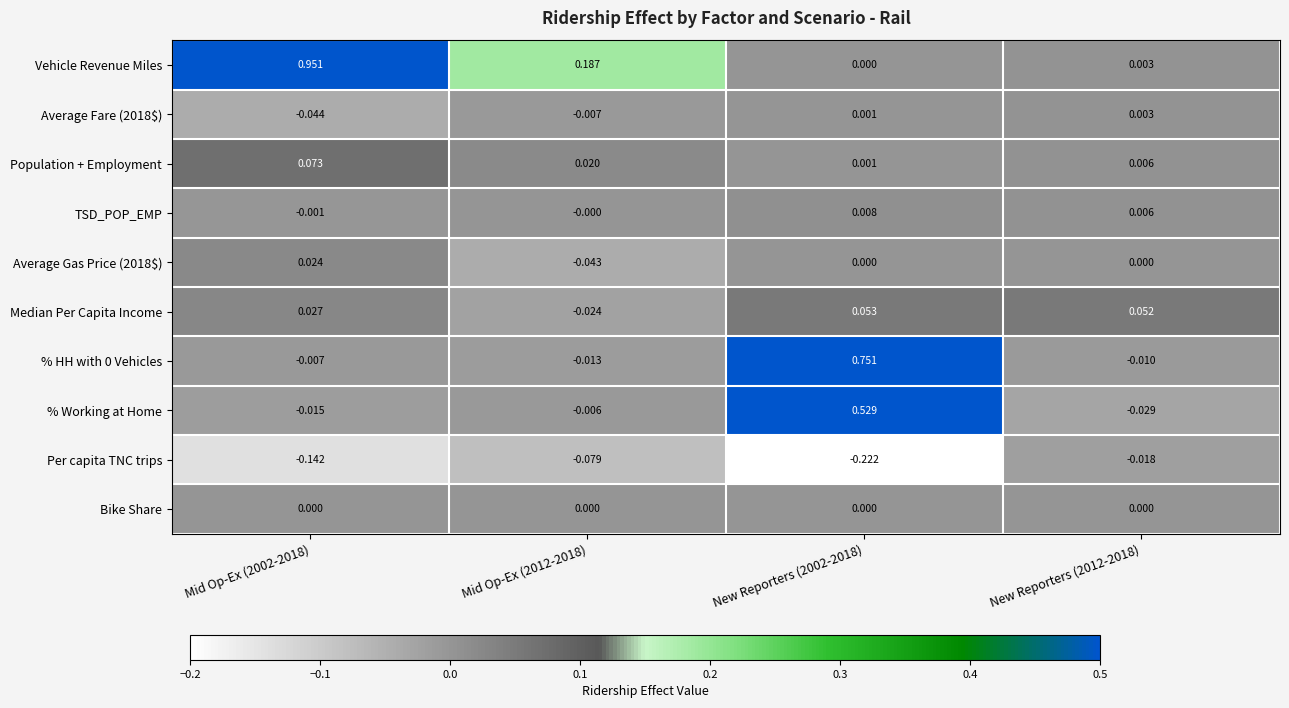

Which series has the largest total across all categories?

Vehicle Revenue Miles